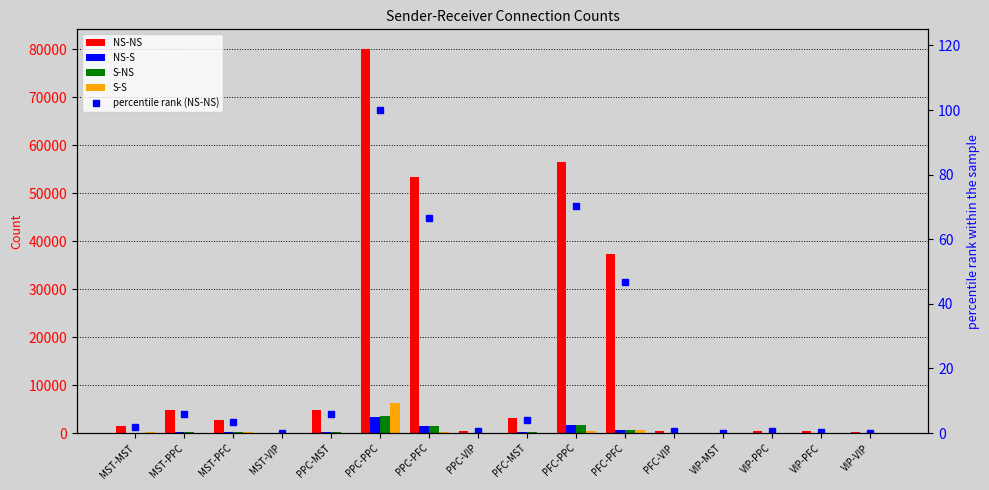

Which series has the largest total across all categories?

NS-NS